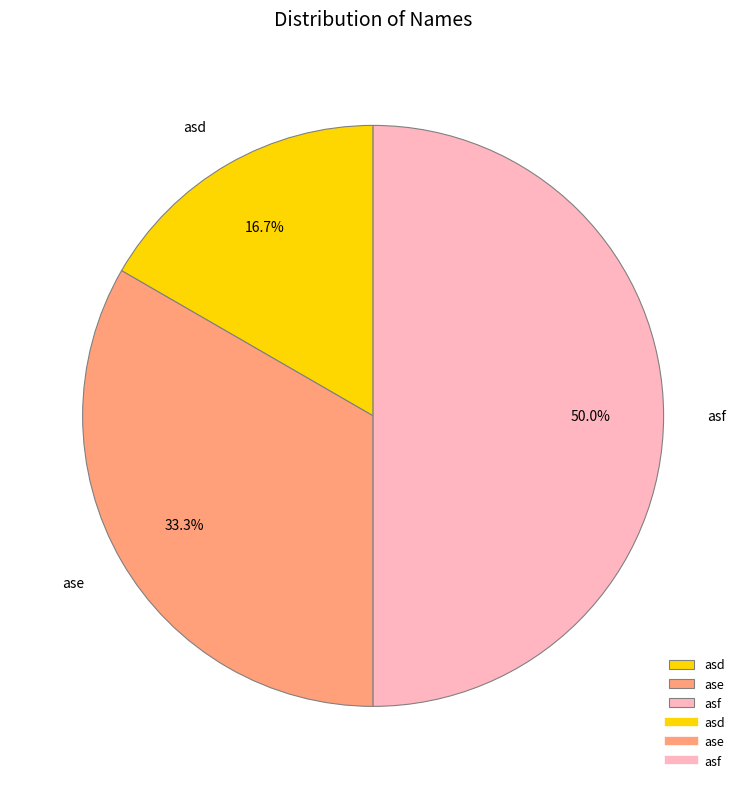

To the nearest percent, what percentage of the pie is asf?

50%